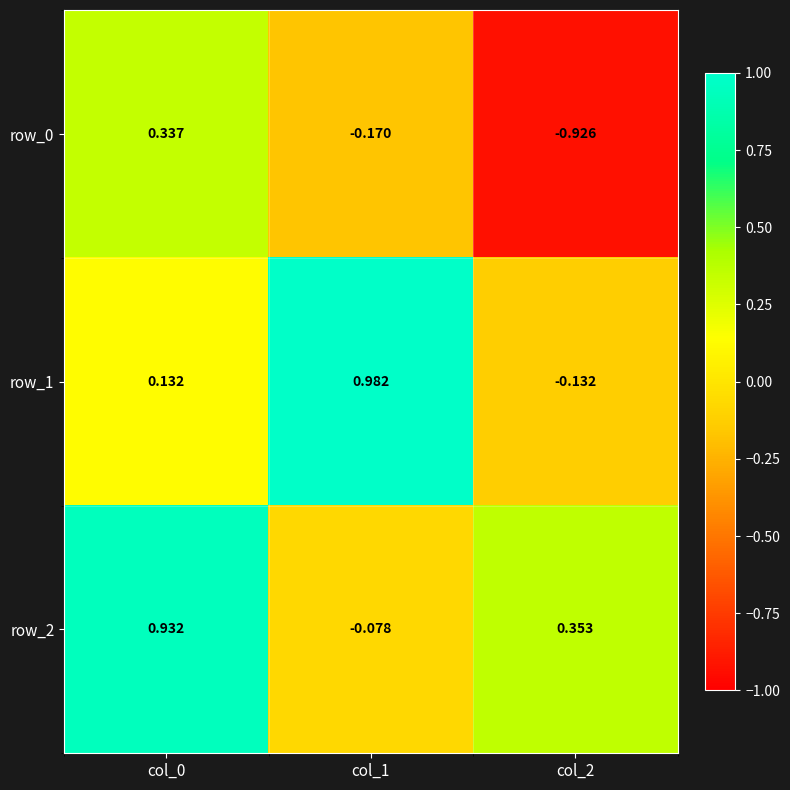

What is the sum of the row_0 values at col_2 and col_1?

-1.1